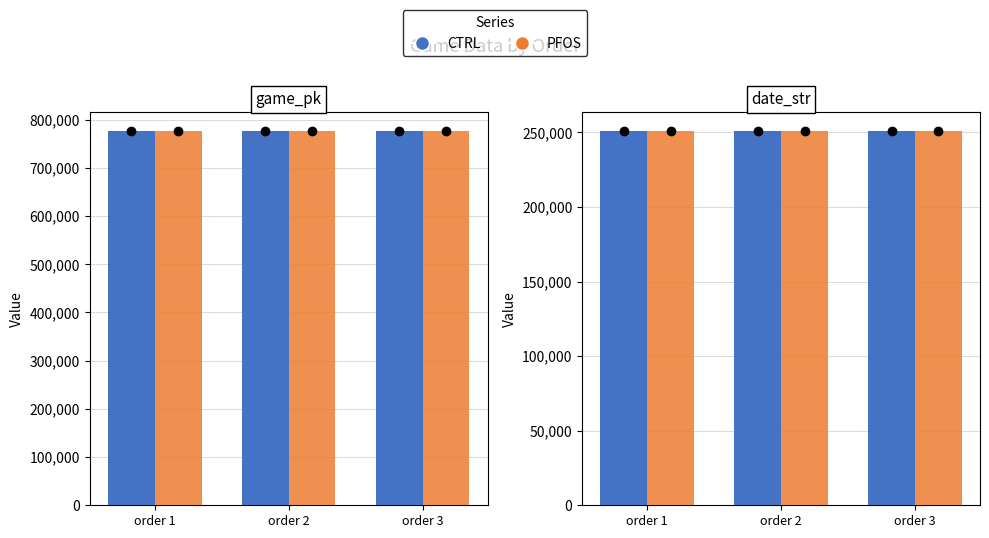

How many data points does each series have?

3